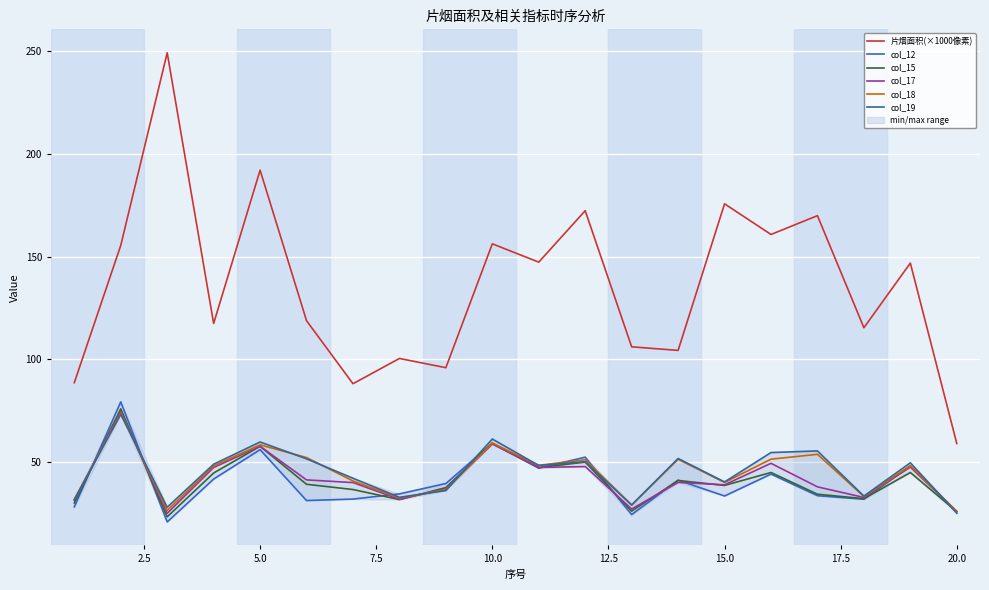

How many lines are shown in the chart?

6